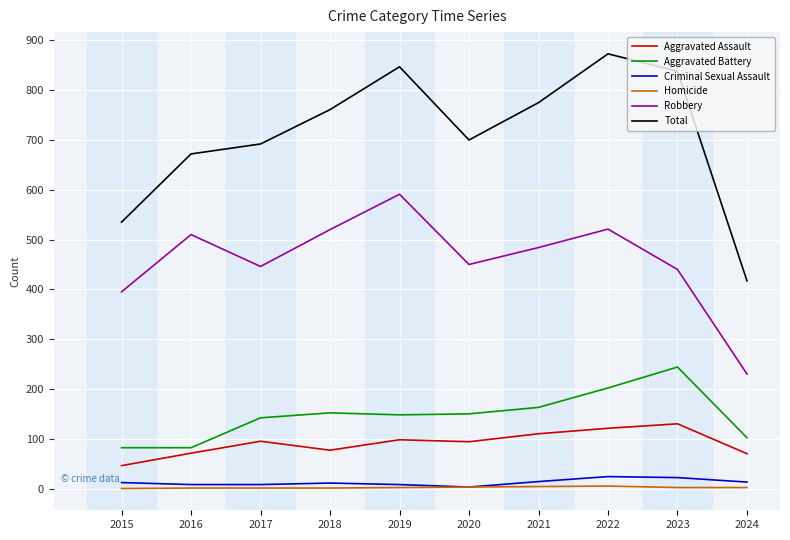

What is the sum of the Aggravated Battery values at 2019 and 2024?

250